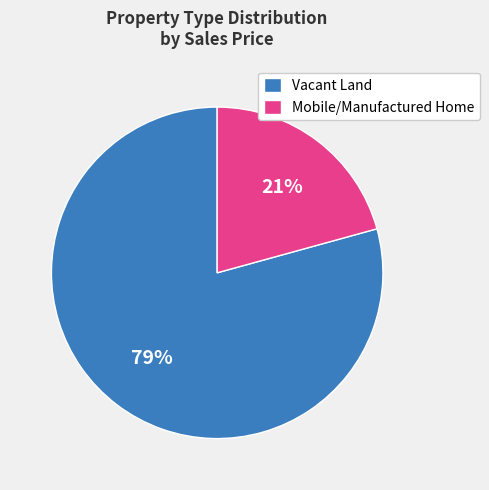

Is there a majority slice in this chart?

Yes